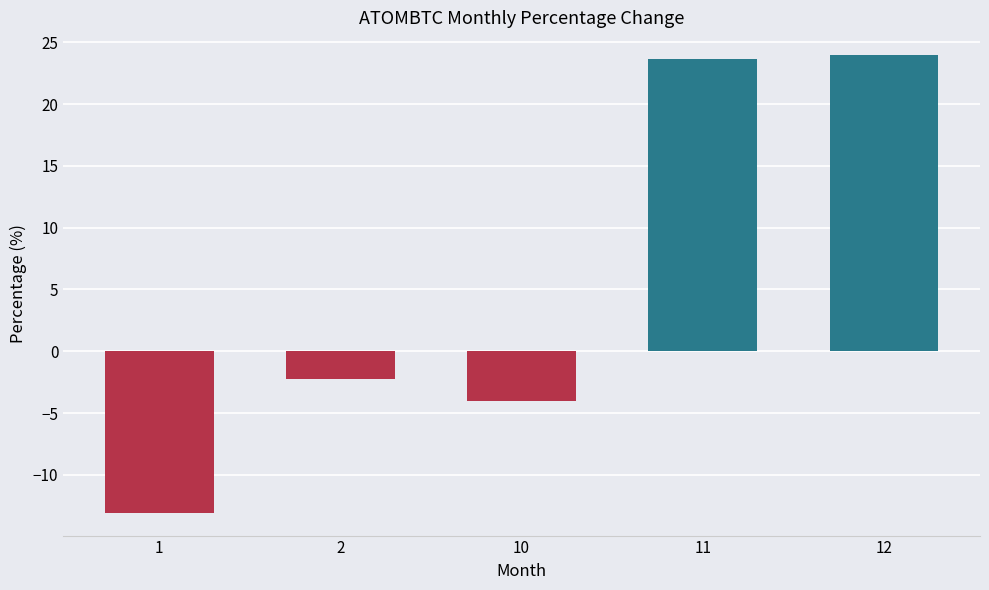

Is it true that the value at 2 is -4.0?

False